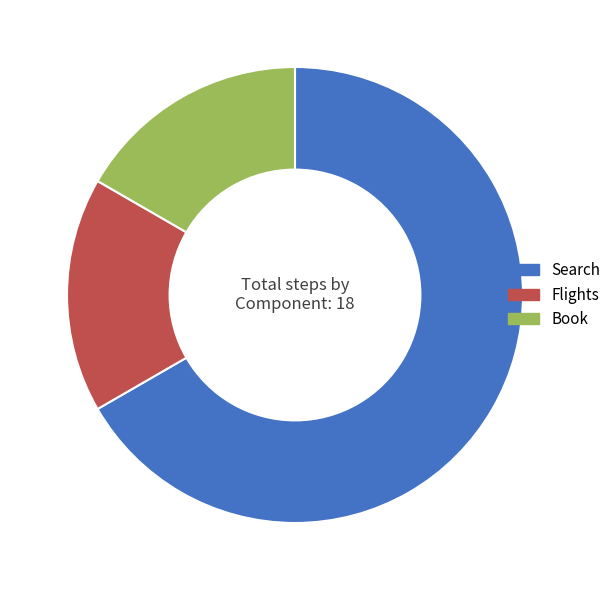

Is it true that Book is 32% of the pie?

False